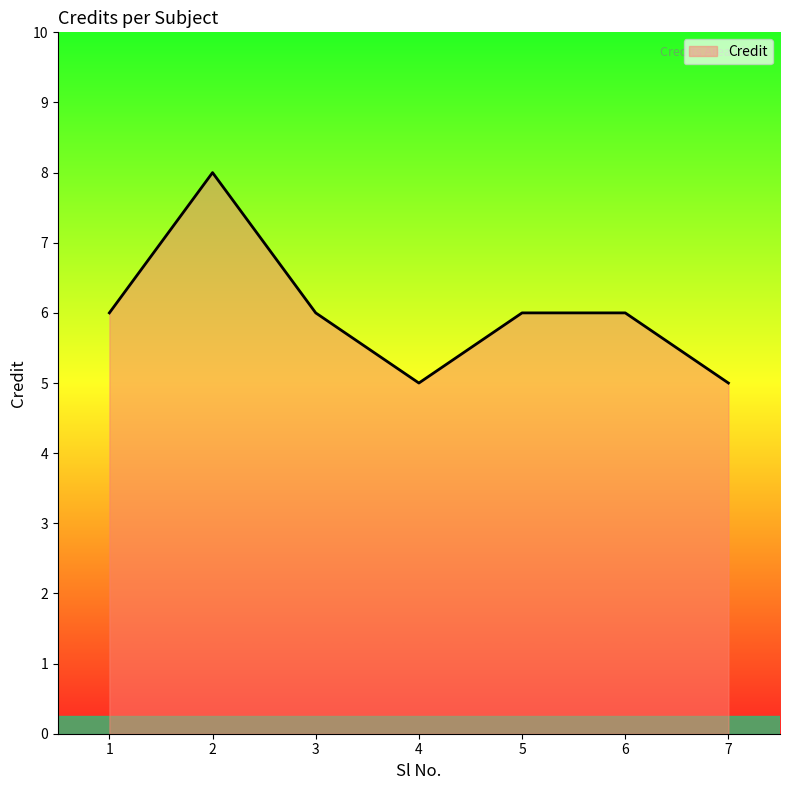

What value does the data have at 7?

5